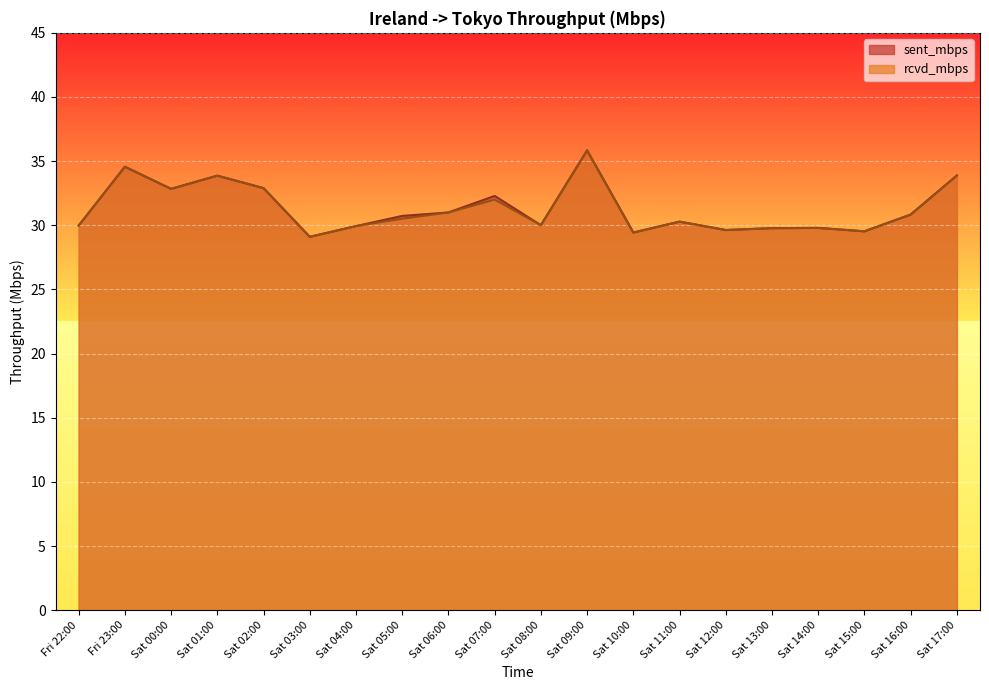

What is the label of the 4th point from the right?

Sat 14:00